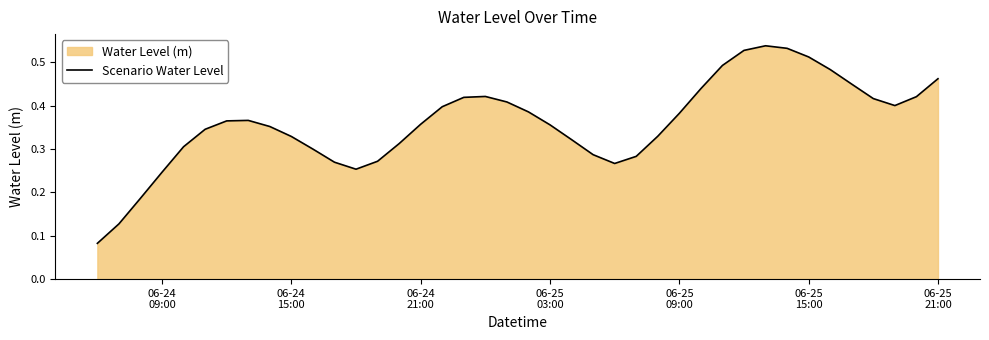

How many lines are shown in the chart?

1